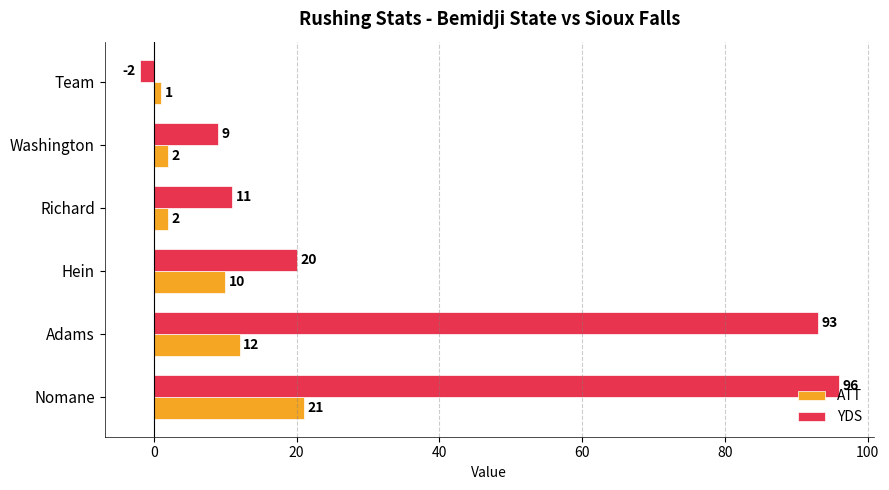

List the series in order of their overall mean, highest first.

YDS, ATT